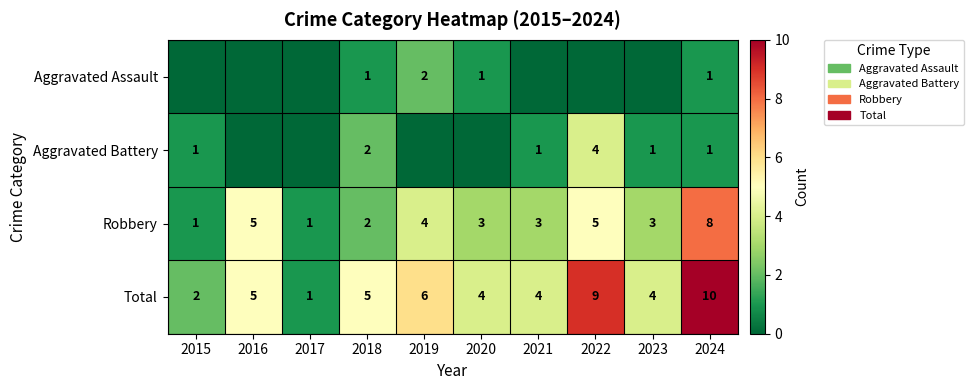

At which label is Robbery closest to 4?

2019